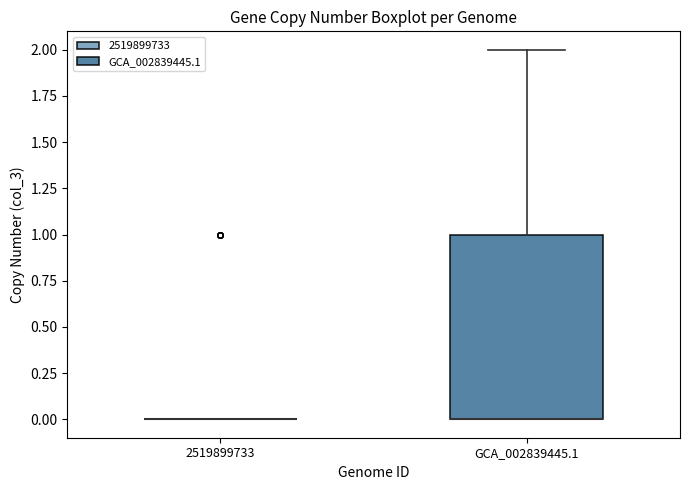

Comparing the boxes themselves (not the whiskers), which one is the tallest?

GCA_002839445.1